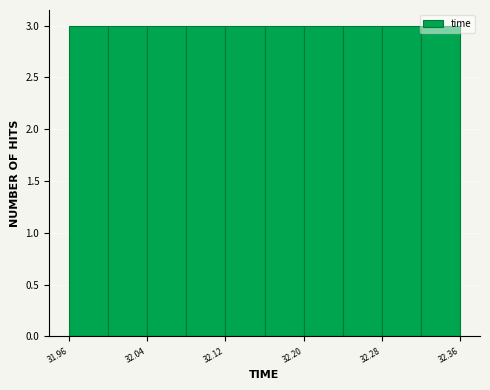

How tall is the bar that spans 32.28 to 32.32 on the x-axis? Neither the bar edges nor the heights are printed on the chart, so give them approximately, as read against the axes.

3